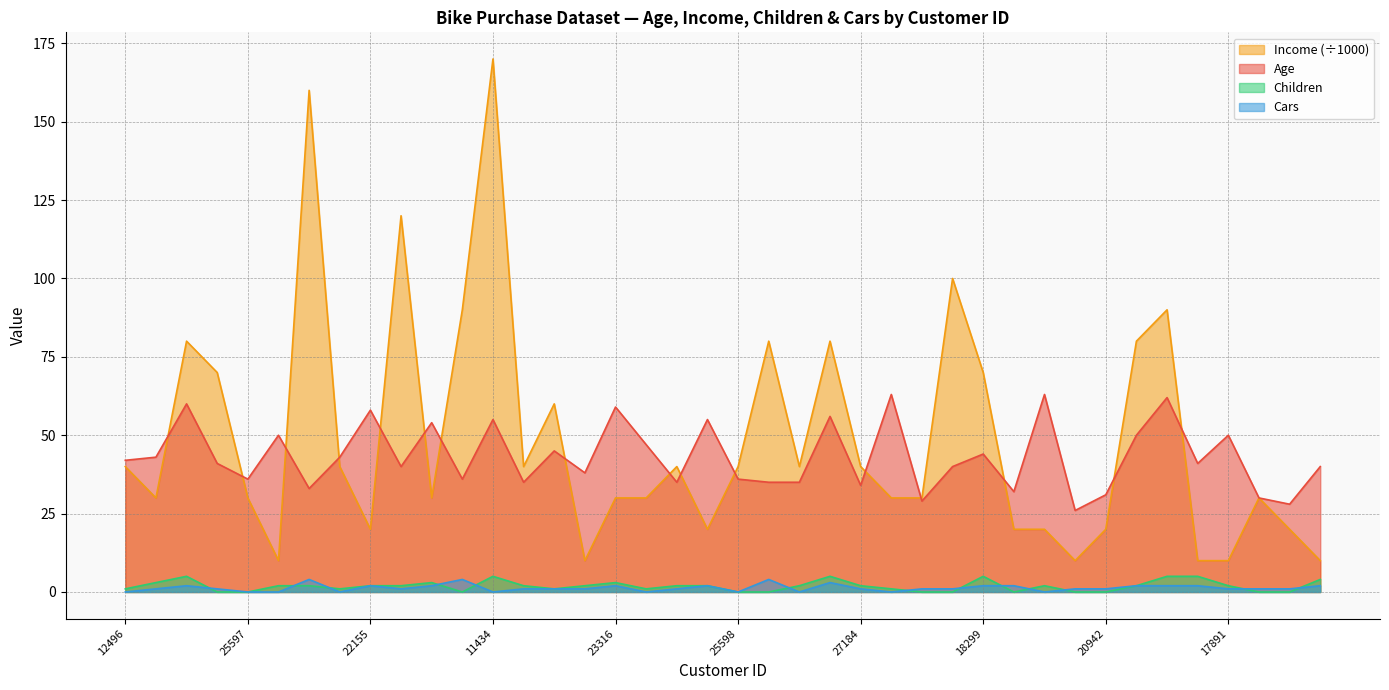

Reading right to left, extract all data points from this chart.

Age: 40	28	30	50	41	62	50	31	26	63	32	44	40	29	63	34	56	35	35	36	55	35	47	59	38	45	35	55	36	54	40	58	43	33	50	36	41	60	43	42
Income: 10	20	30	10	10	90	80	20	10	20	20	70	100	30	30	40	80	40	80	40	20	40	30	30	10	60	40	170	90	30	120	20	40	160	10	30	70	80	30	40
Children: 4	0	0	2	5	5	2	0	0	2	0	5	0	0	1	2	5	2	0	0	2	2	1	3	2	1	2	5	0	3	2	2	1	2	2	0	0	5	3	1
Cars: 2	1	1	1	2	2	2	1	1	0	2	2	1	1	0	1	3	0	4	0	2	1	0	2	1	1	1	0	4	2	1	2	0	4	0	0	1	2	1	0